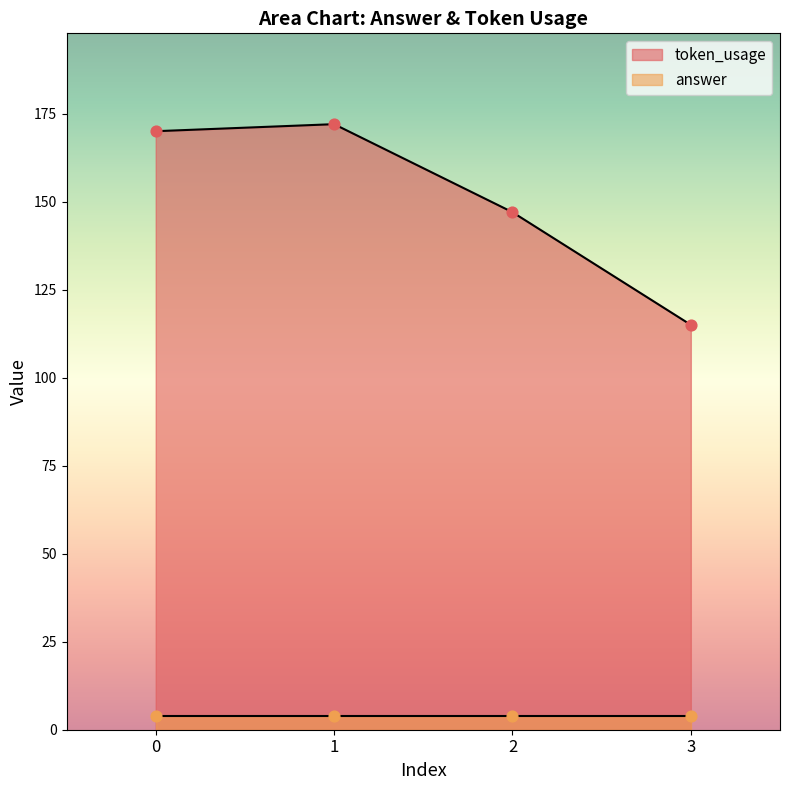

What is the change in value from 1 to 2?

-25